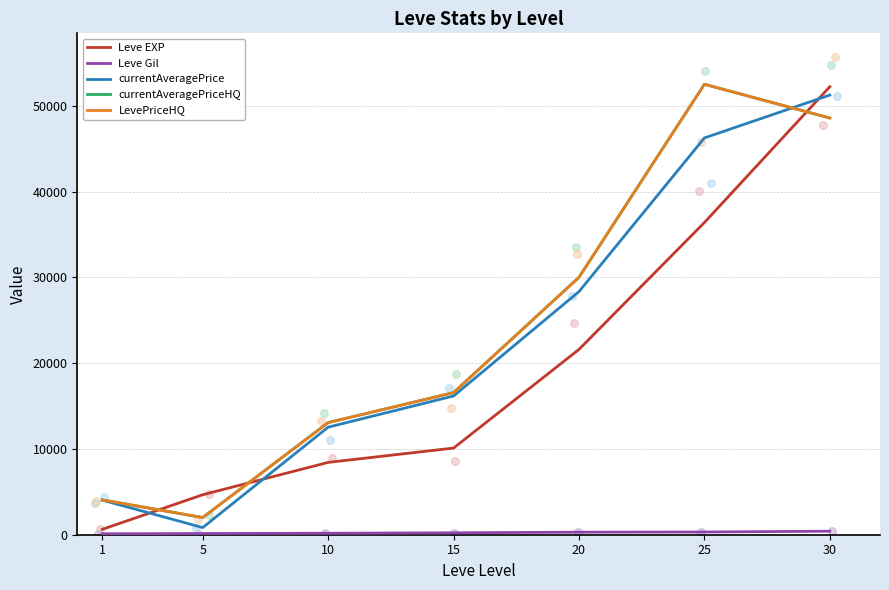

What are all the series names shown in the legend?

Leve EXP, Leve Gil, currentAveragePrice, currentAveragePriceHQ, LevePriceHQ